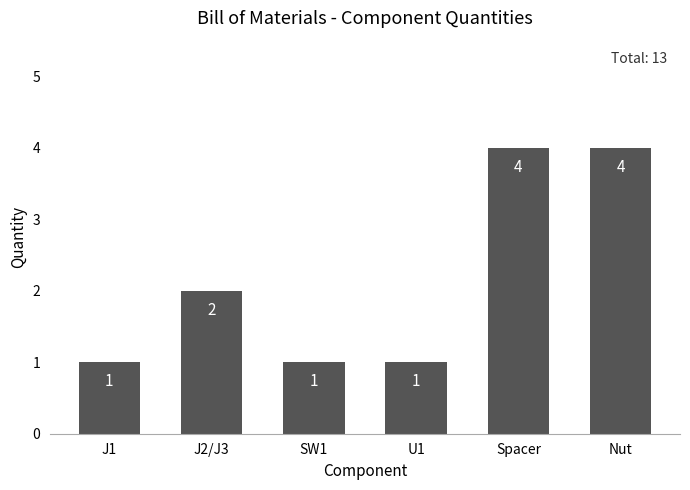

How many values are between 1 and 4?

6